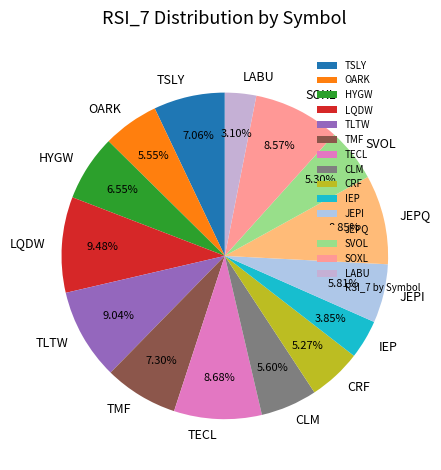

What portion of the pie excludes JEPQ?

91.2%